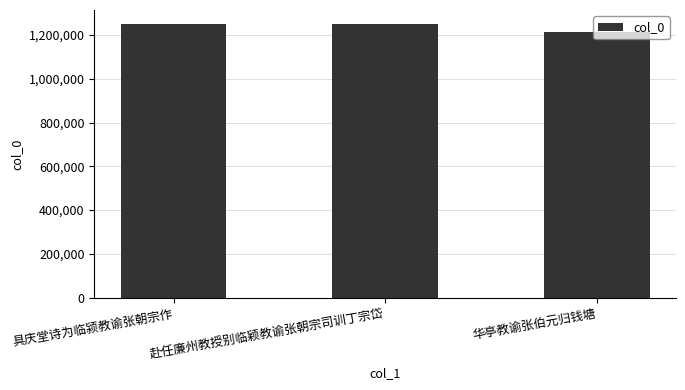

What is the value of the 3rd bar from the left?

1214509